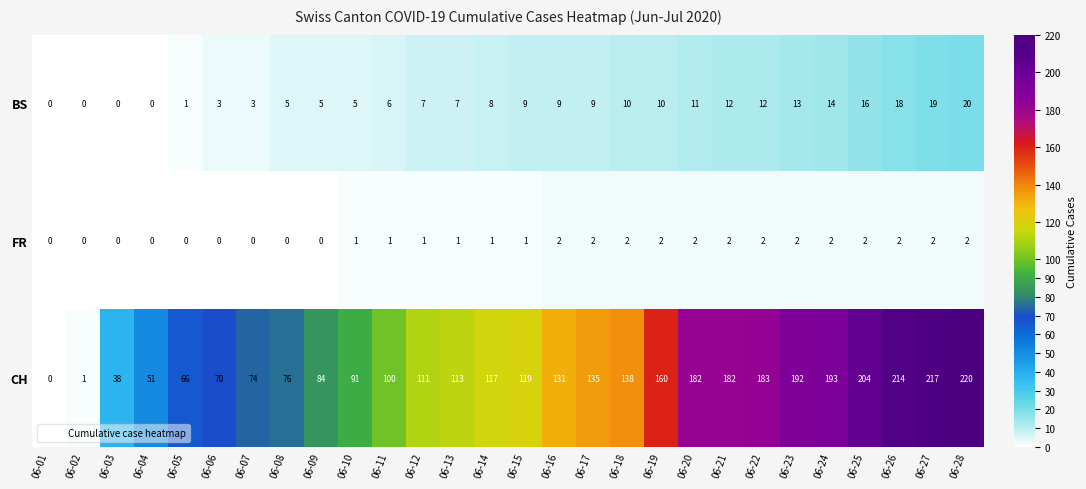

What is the difference between the highest and lowest values at 06-12?

110